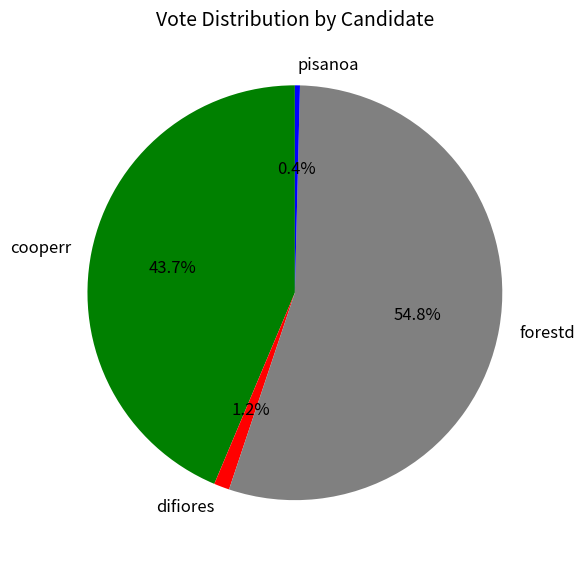

How many slices are in this pie chart?

4